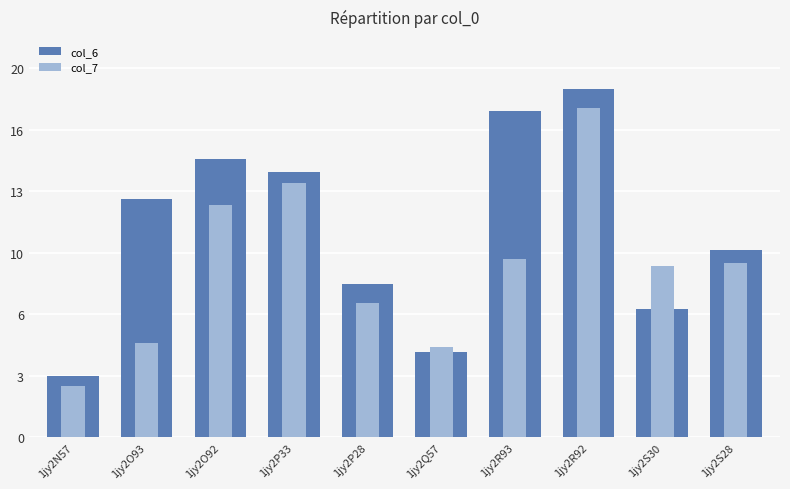

What is the greatest value displayed?

18.9